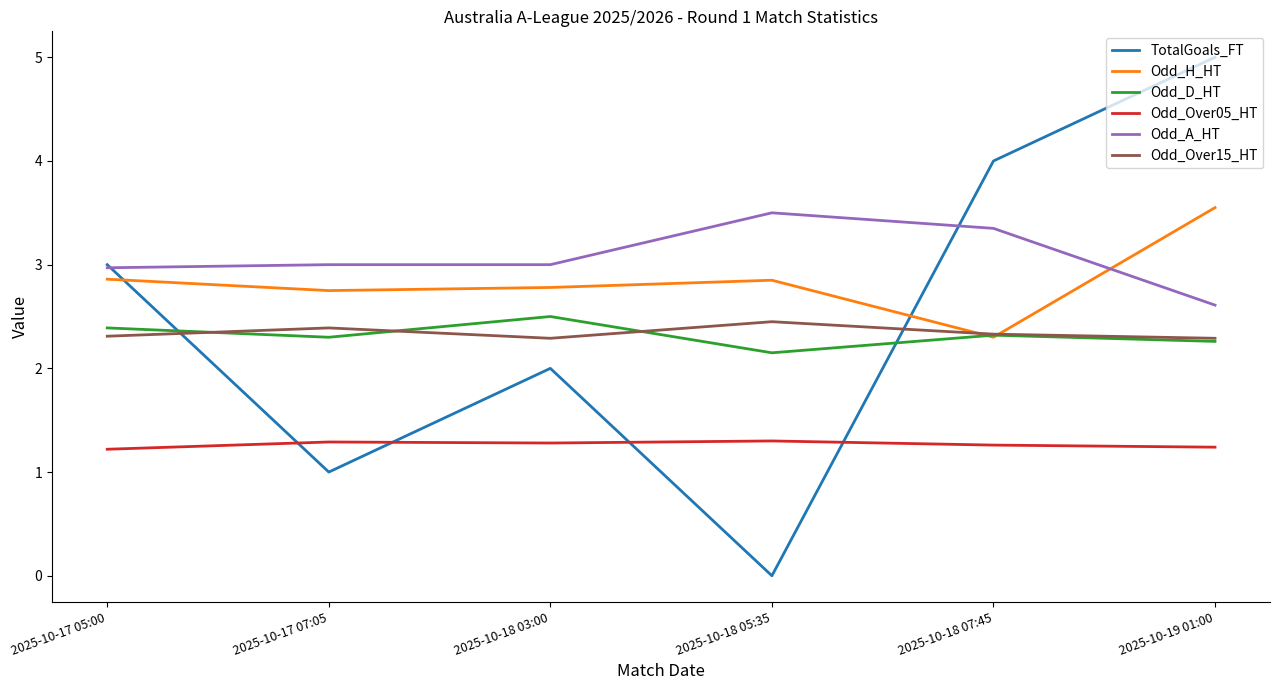

Which series changed the most between 2025-10-17 07:05 and 2025-10-18 03:00?

TotalGoals_FT